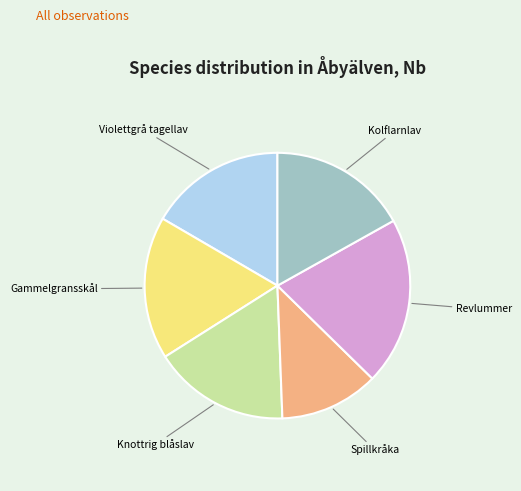

Combined, do Kolflarnlav and Spillkråka account for over 50%?

No